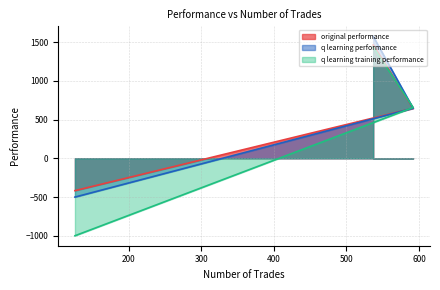

The value of q learning performance at 537 is 468.0. True or false?

False